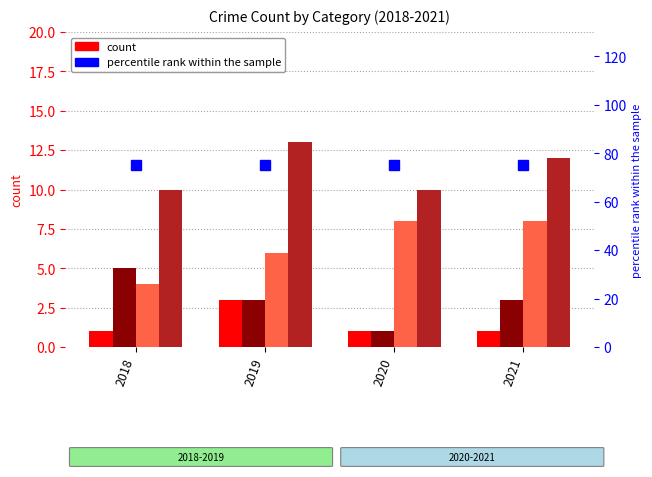

How many groups of bars are there?

4